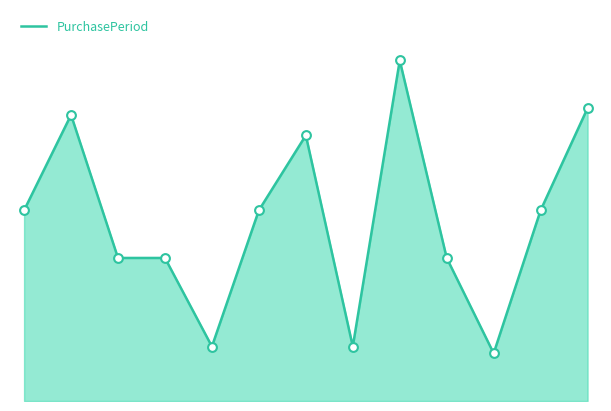

Is this an area chart (filled region under the line)?

Yes